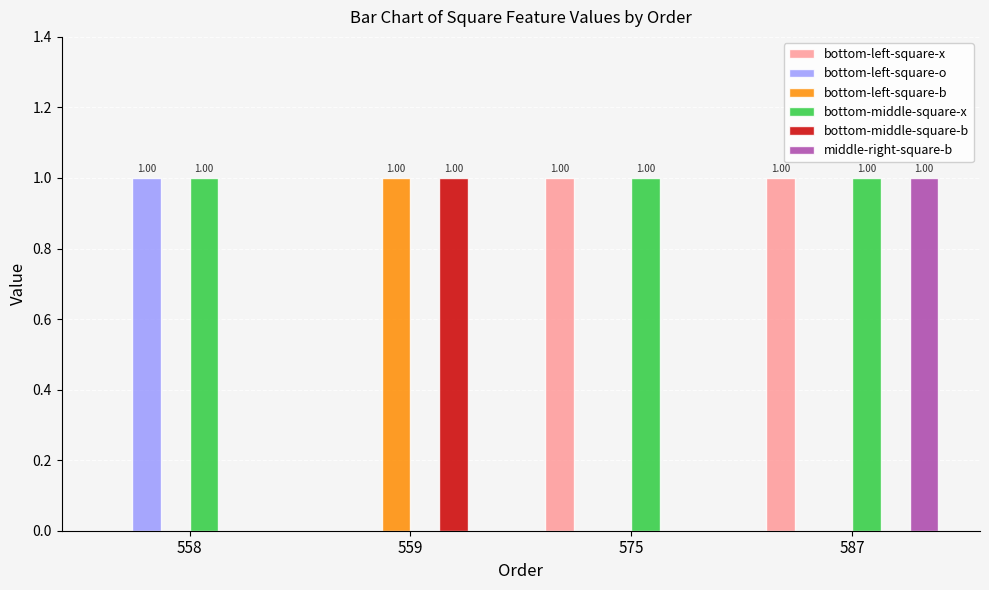

At which category is the sum across all series the highest?

587